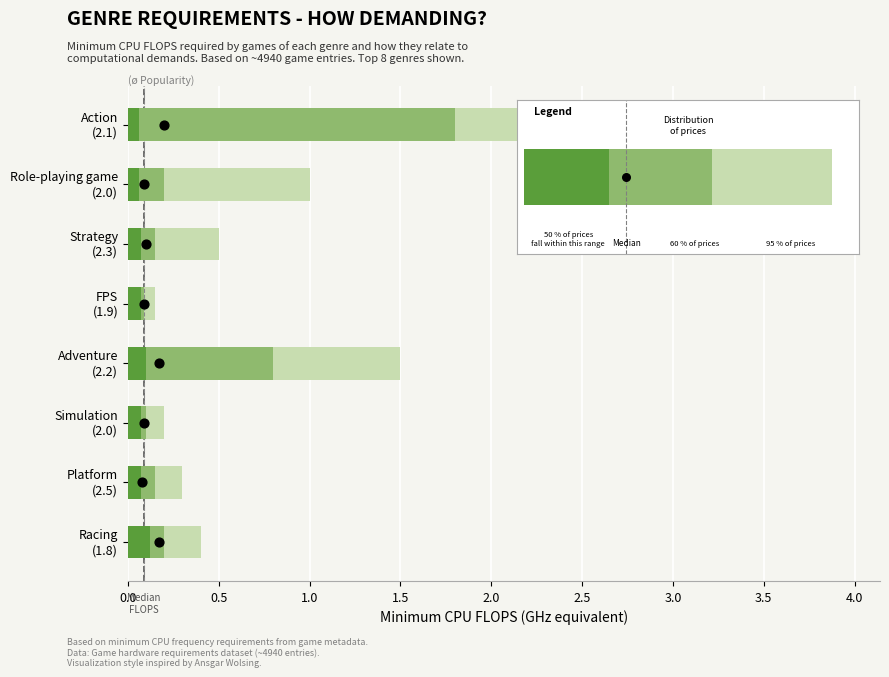

Which series contains the highest Y value?

Median